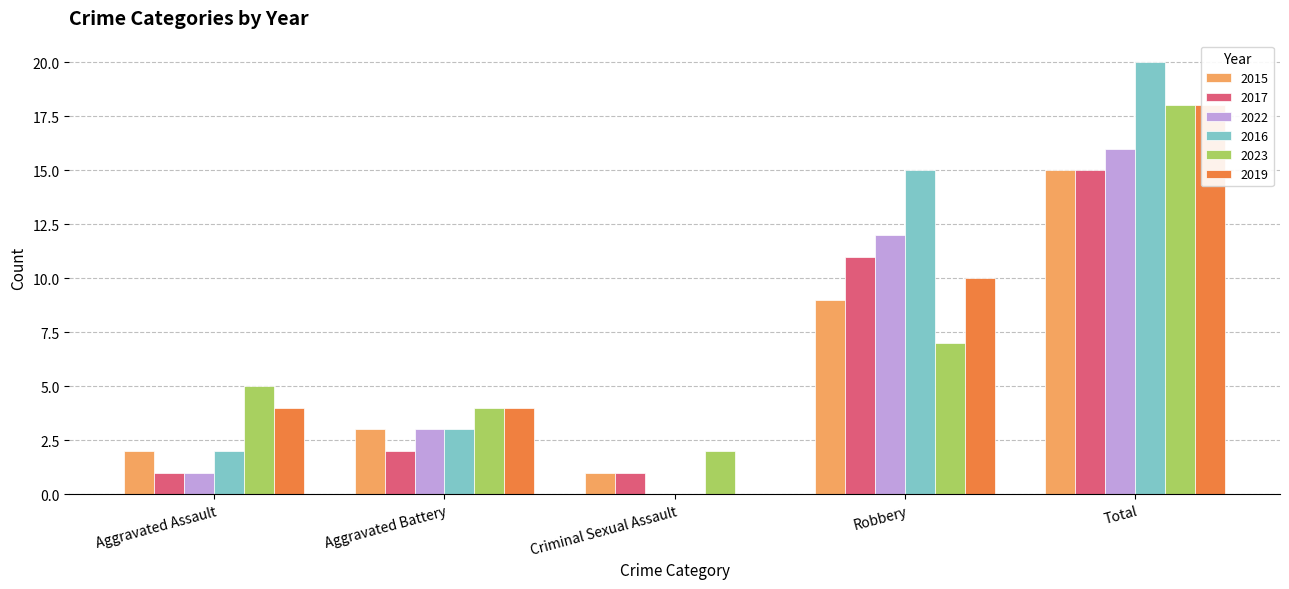

What is the label of the 1st bar from the left?

Aggravated Assault